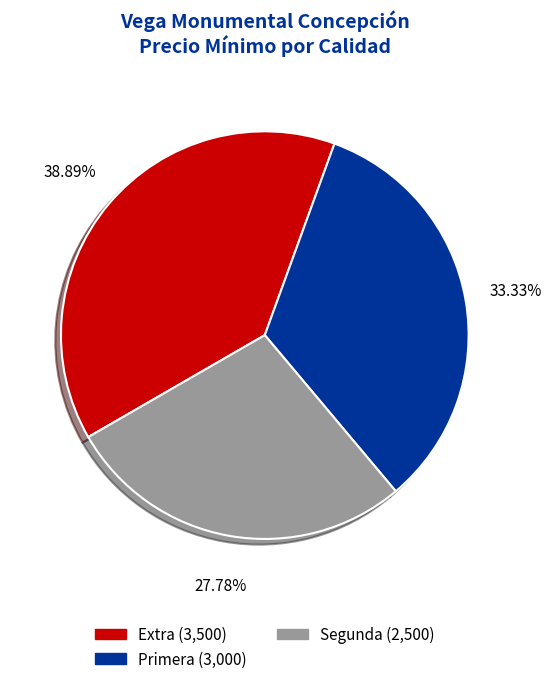

Count the number of slices in the pie.

3